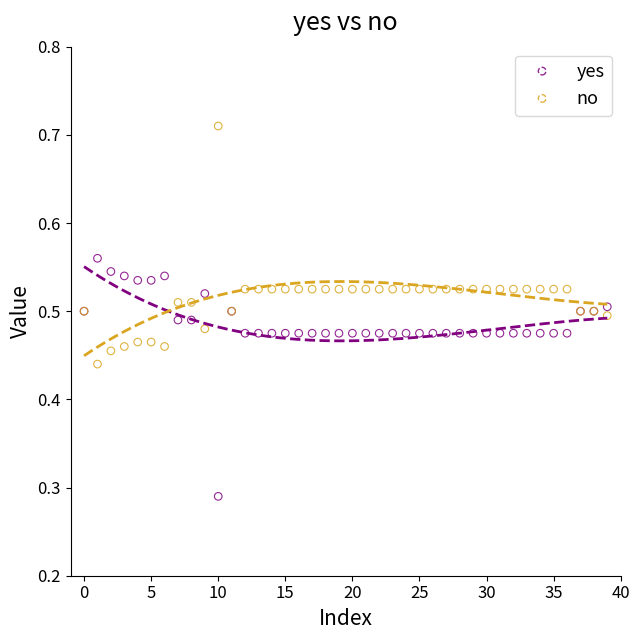

Which series reaches the maximum Y coordinate?

no